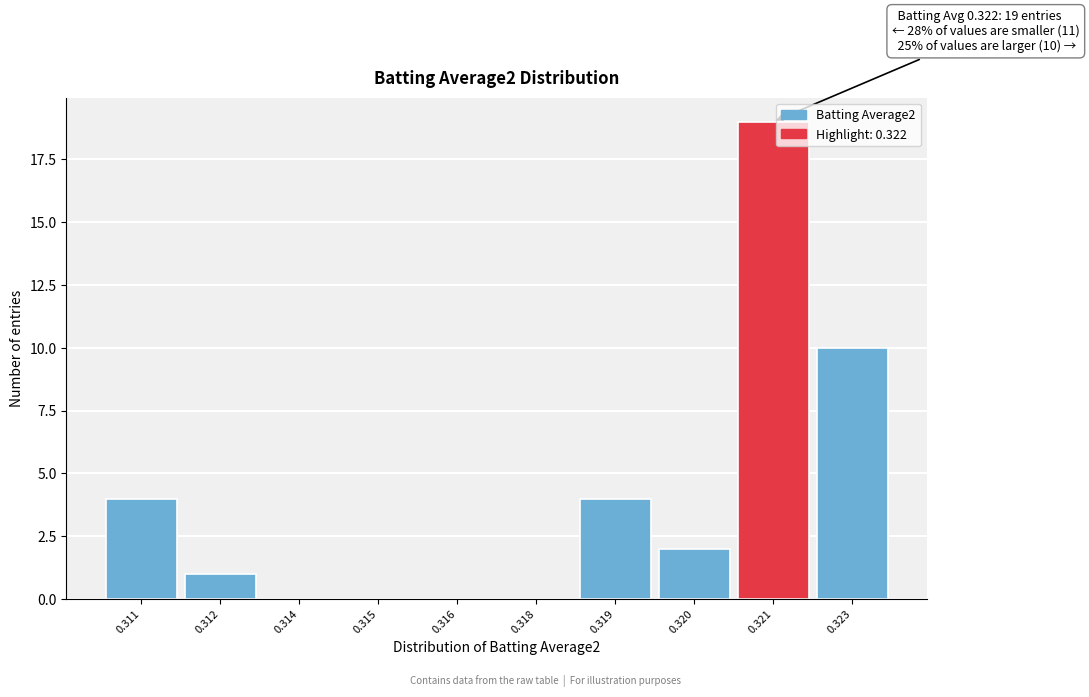

Reading left to right, transcribe all the data shown in this chart.

0.311=4	0.312=1	0.314=0	0.315=0	0.316=0	0.318=0	0.319=4	0.320=2	0.321=19	0.323=10